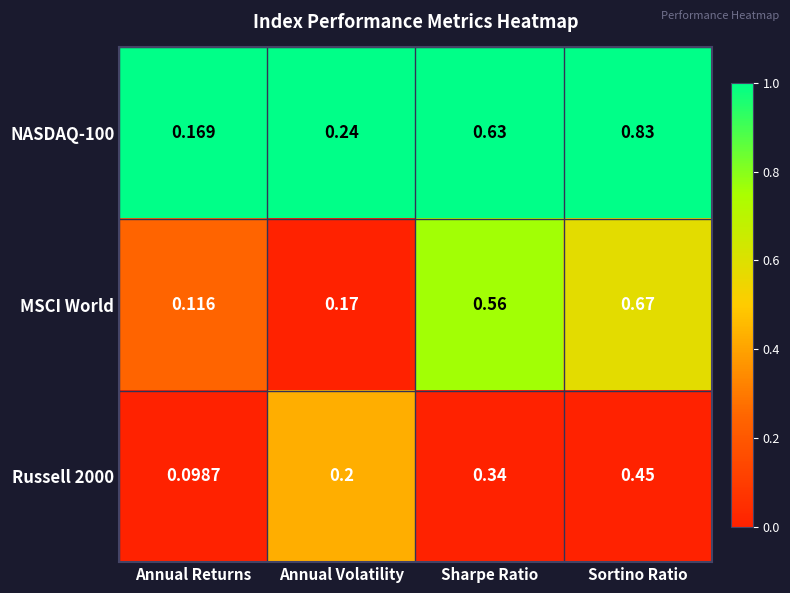

Rank the categories by MSCI World value from lowest to highest.

Annual Returns, Annual Volatility, Sharpe Ratio, Sortino Ratio